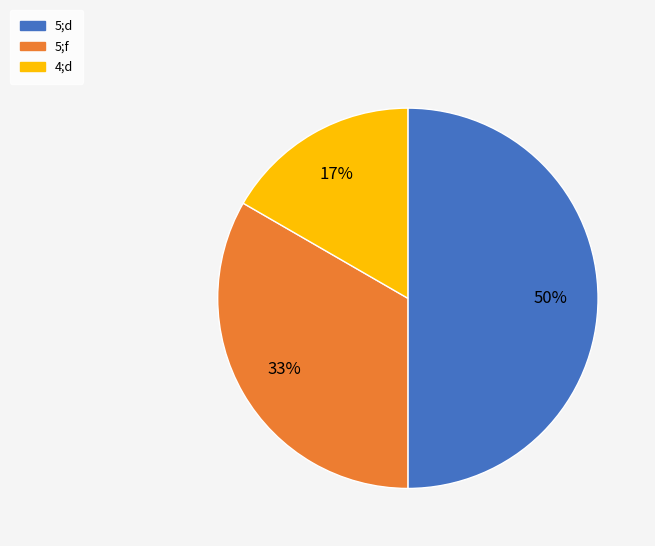

Which category has the biggest portion of the pie?

5;d